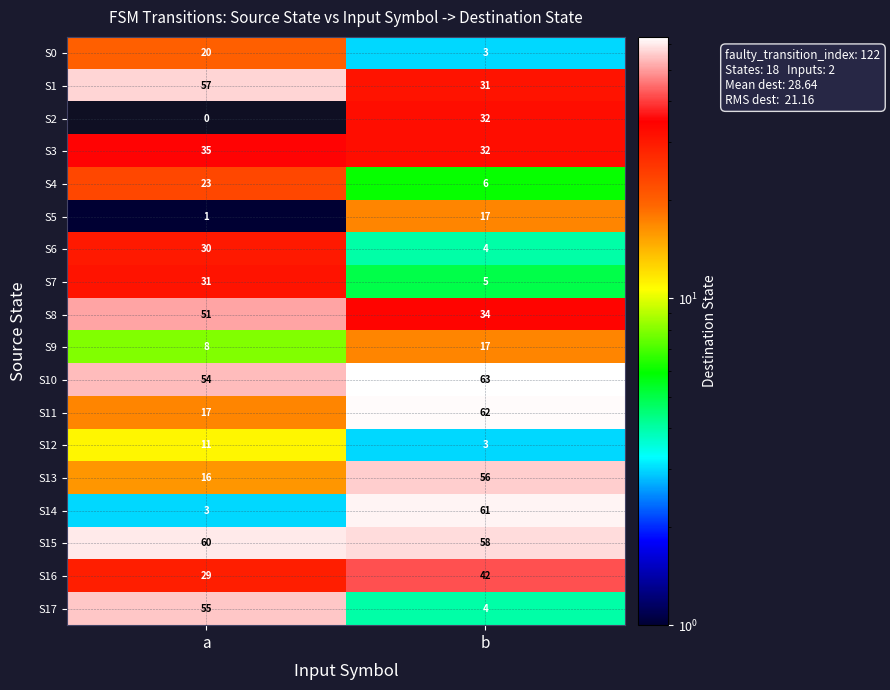

At how many categories does at least one series exceed 48?

2